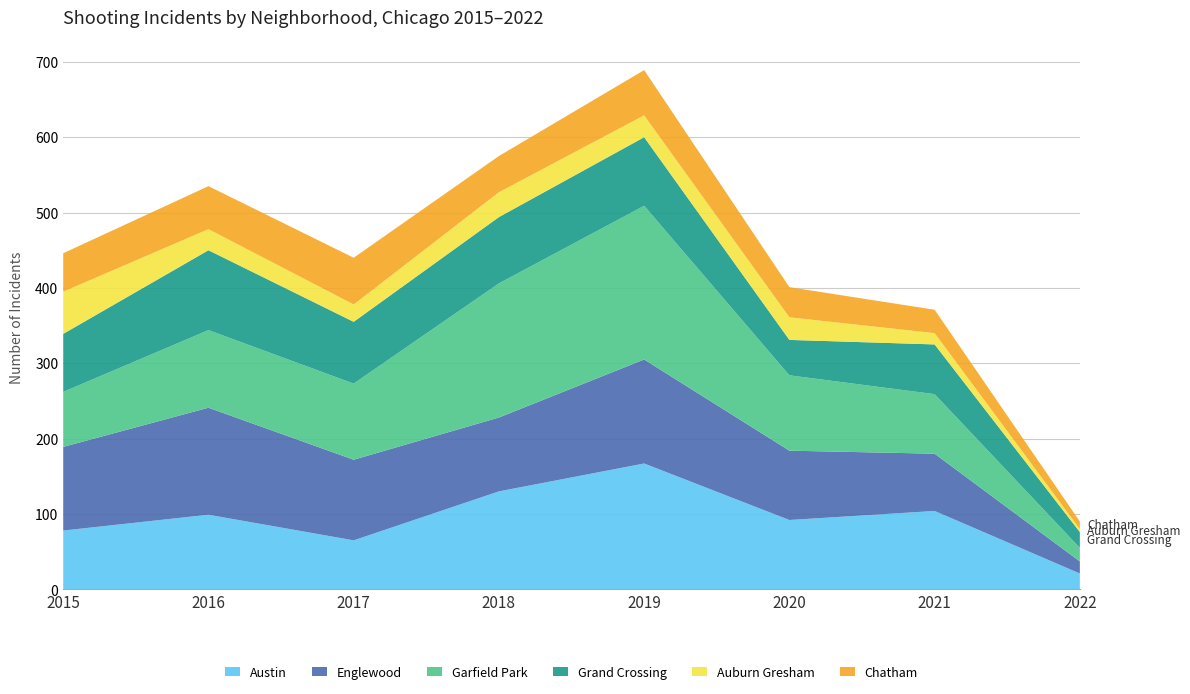

Reading left to right, extract all data points from this chart.

Austin: 2015=78	2016=99	2017=65	2018=130	2019=167	2020=92	2021=104	2022=21
Englewood: 2015=111	2016=142	2017=107	2018=98	2019=138	2020=92	2021=76	2022=16
Garfield Park: 2015=73	2016=103	2017=101	2018=178	2019=204	2020=100	2021=79	2022=18
Grand Crossing: 2015=77	2016=106	2017=82	2018=88	2019=91	2020=47	2021=66	2022=21
Auburn Gresham: 2015=56	2016=28	2017=23	2018=33	2019=29	2020=30	2021=15	2022=4
Chatham: 2015=51	2016=57	2017=62	2018=48	2019=60	2020=40	2021=31	2022=10